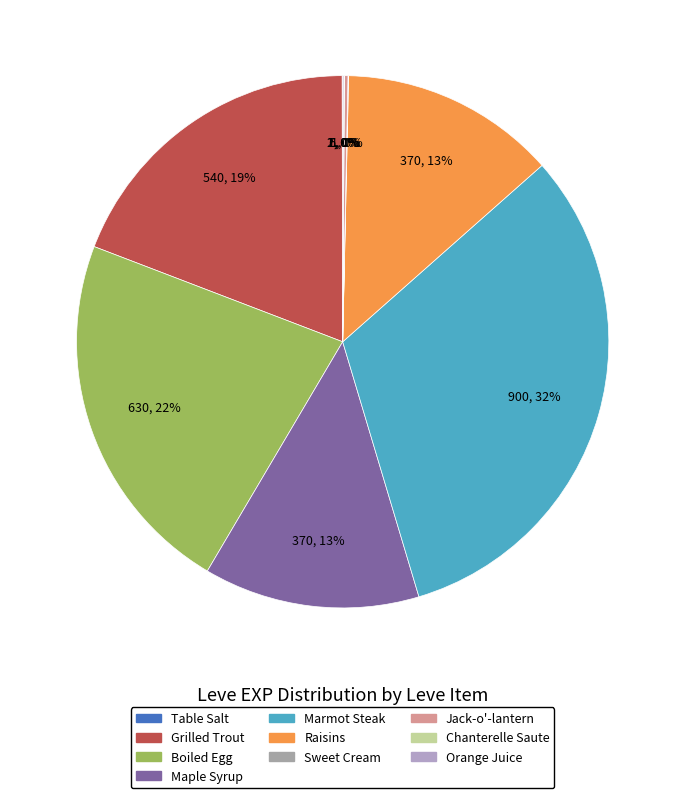

Rank the categories by value from highest to lowest.

Marmot Steak, Boiled Egg, Grilled Trout, Maple Syrup, Raisins, Jack-o'-lantern, Orange Juice, Table Salt, Sweet Cream, Chanterelle Saute